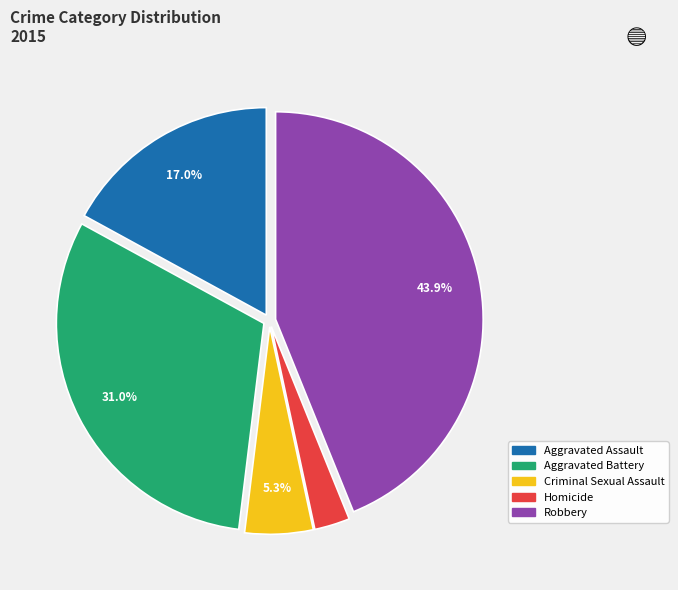

Is it true that Aggravated Assault is 6% of the pie?

False